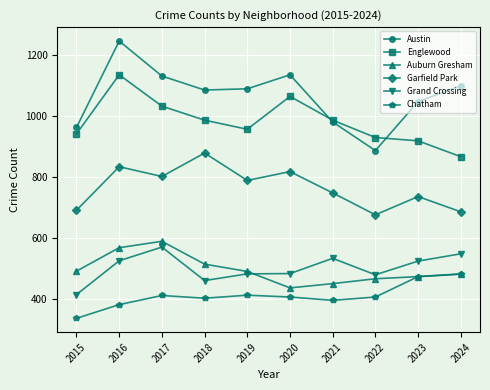

Where is the first local maximum for Chatham?

2017